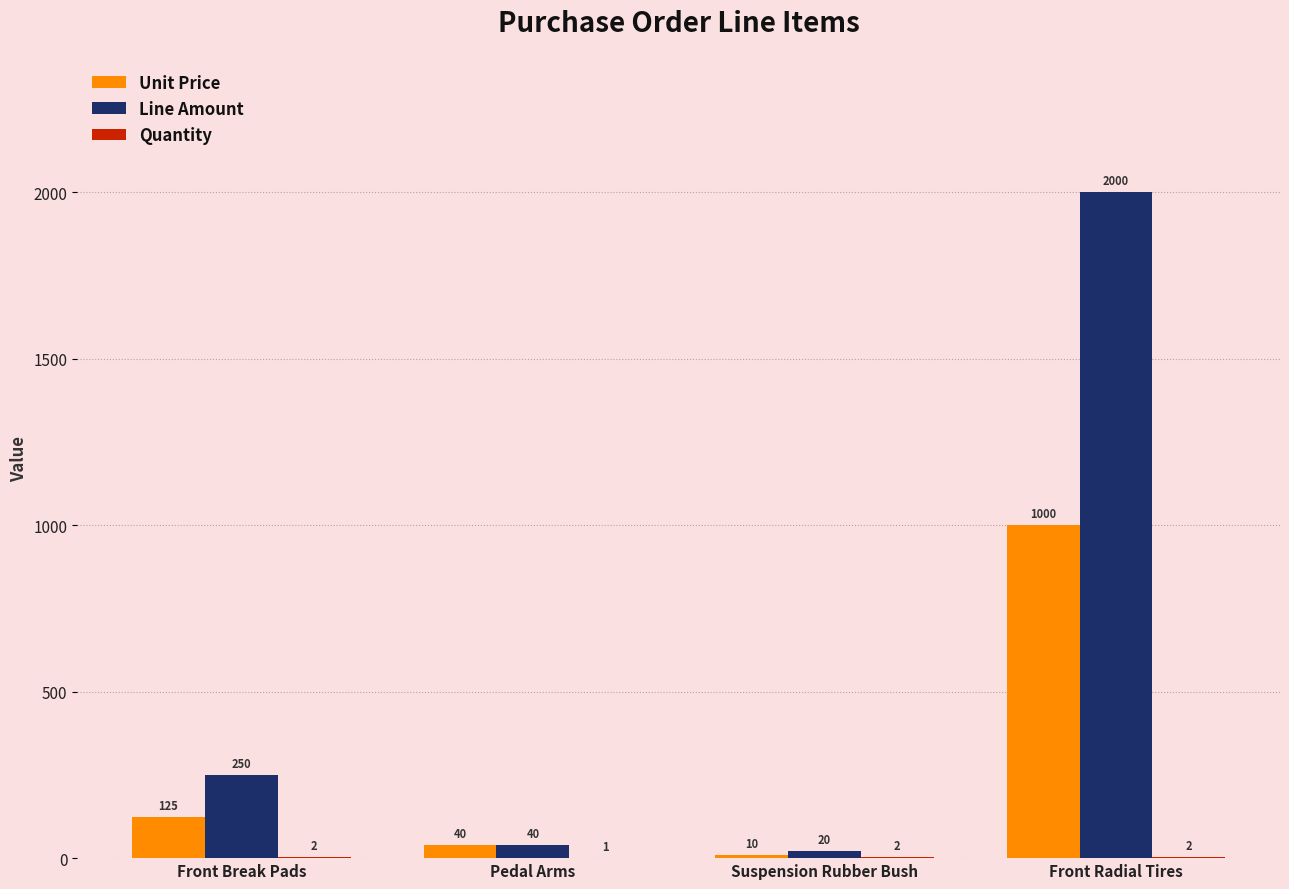

Is it true that Unit Price equals 10 at Suspension Rubber Bush?

True